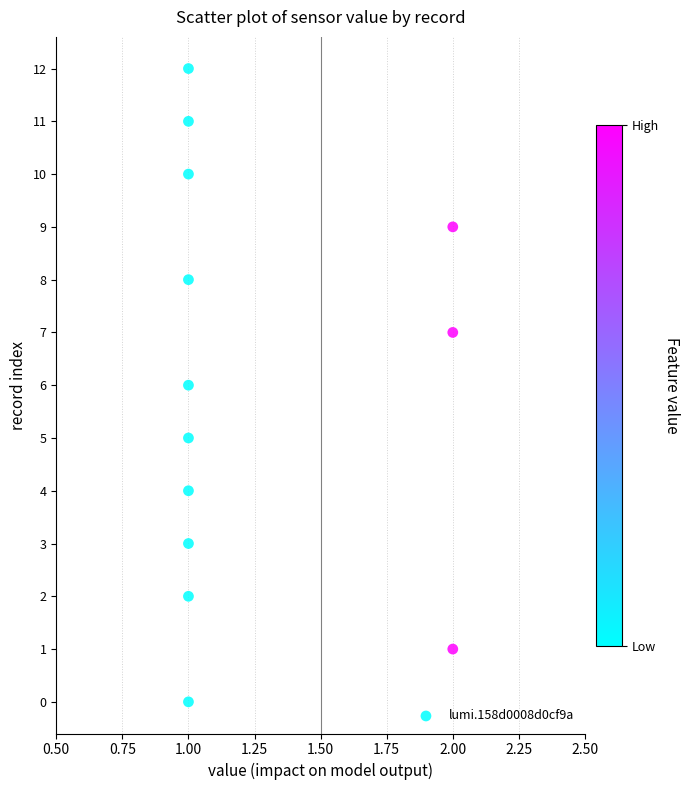

What is the range of Y values (max minus min)?

12